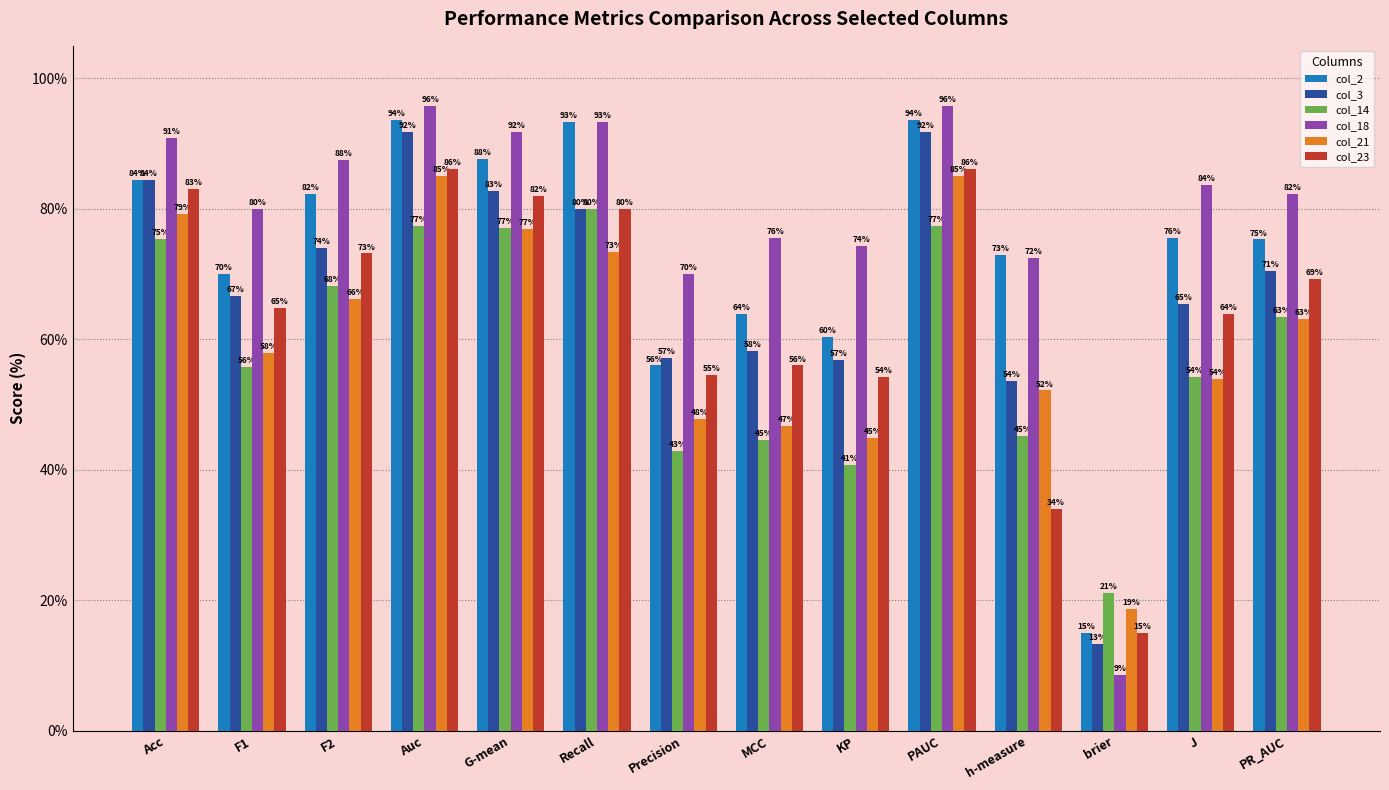

The value of col_14 at h-measure is 13.3. True or false?

False